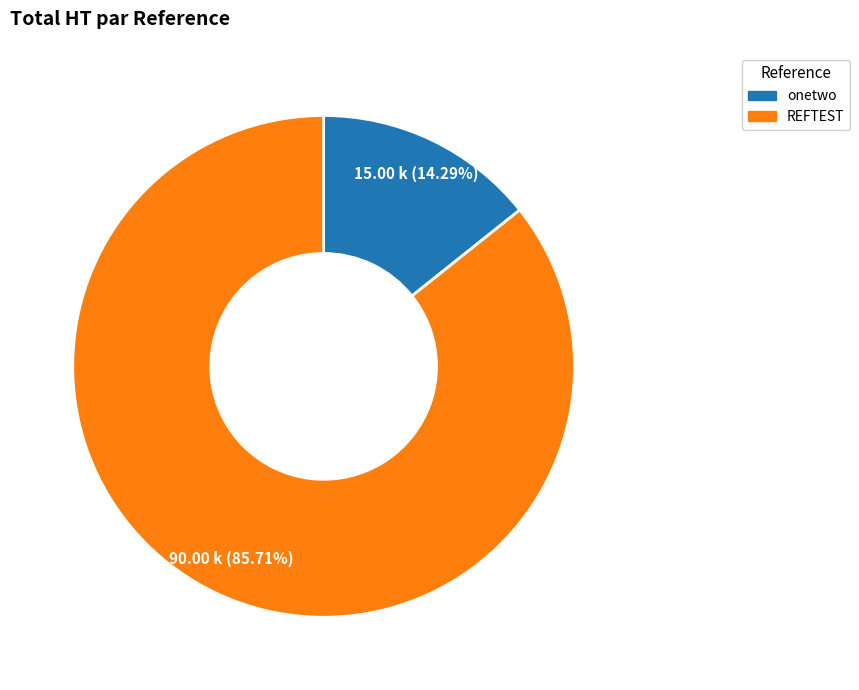

Combined, what portion of the pie is onetwo and REFTEST?

100.0%